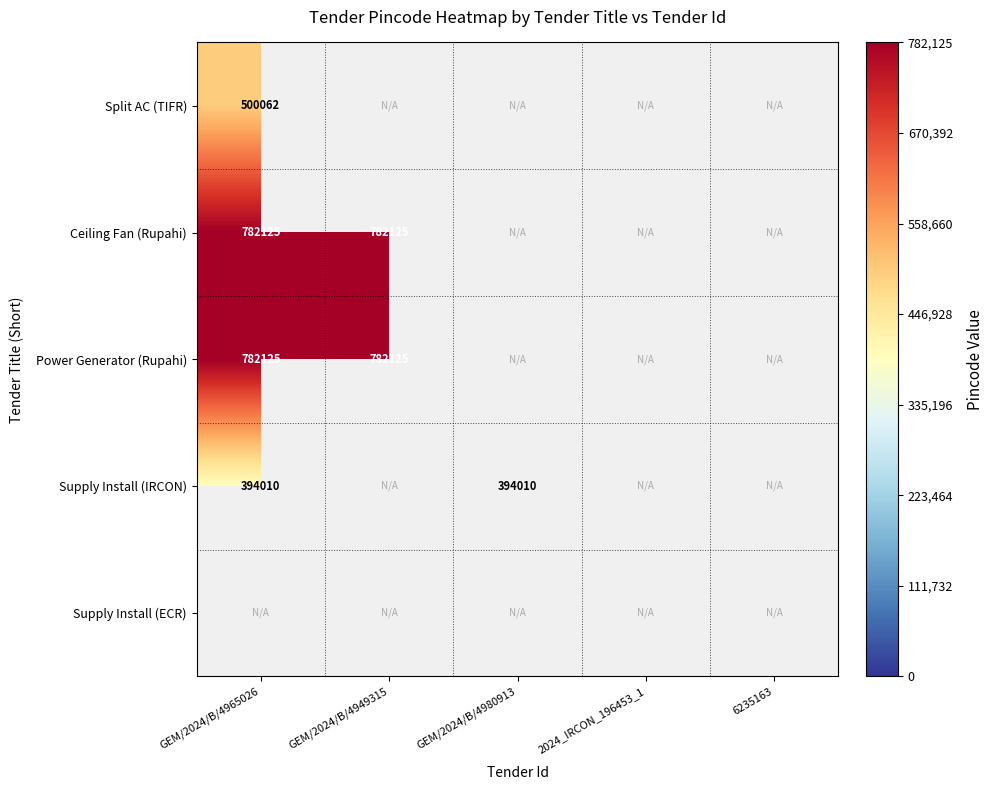

True or false: Power Generator (Rupahi) has a value of 192734 at GEM/2024/B/4965026.

False